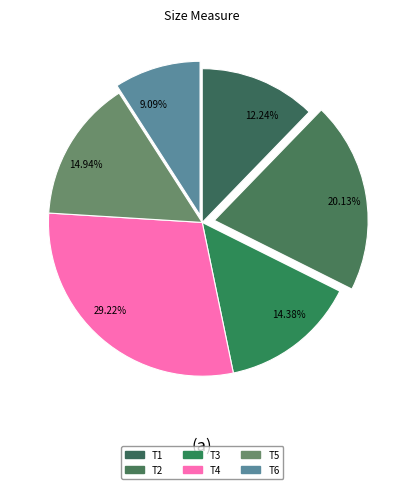

To the nearest percent, what portion does T6 represent?

9%